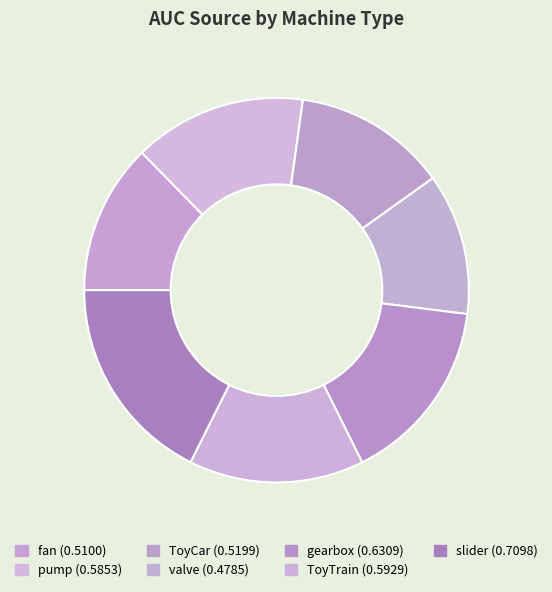

What percentage do slider and fan together represent?

30.3%